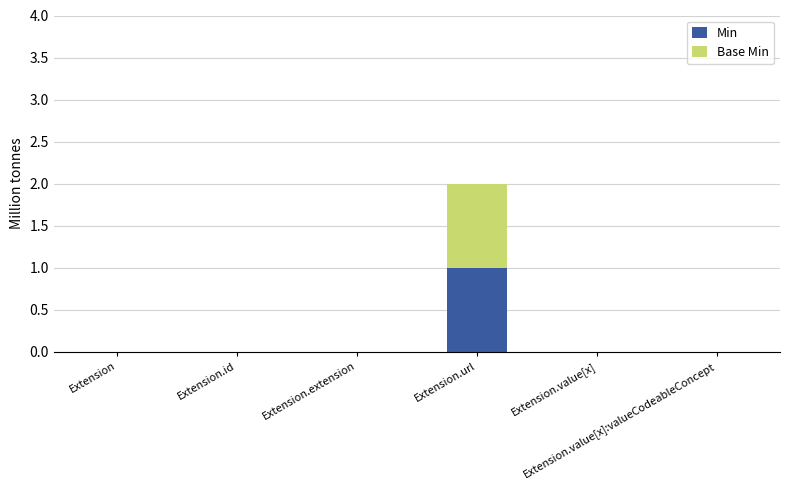

True or false: Min has a value of 2 at Extension.url.

False